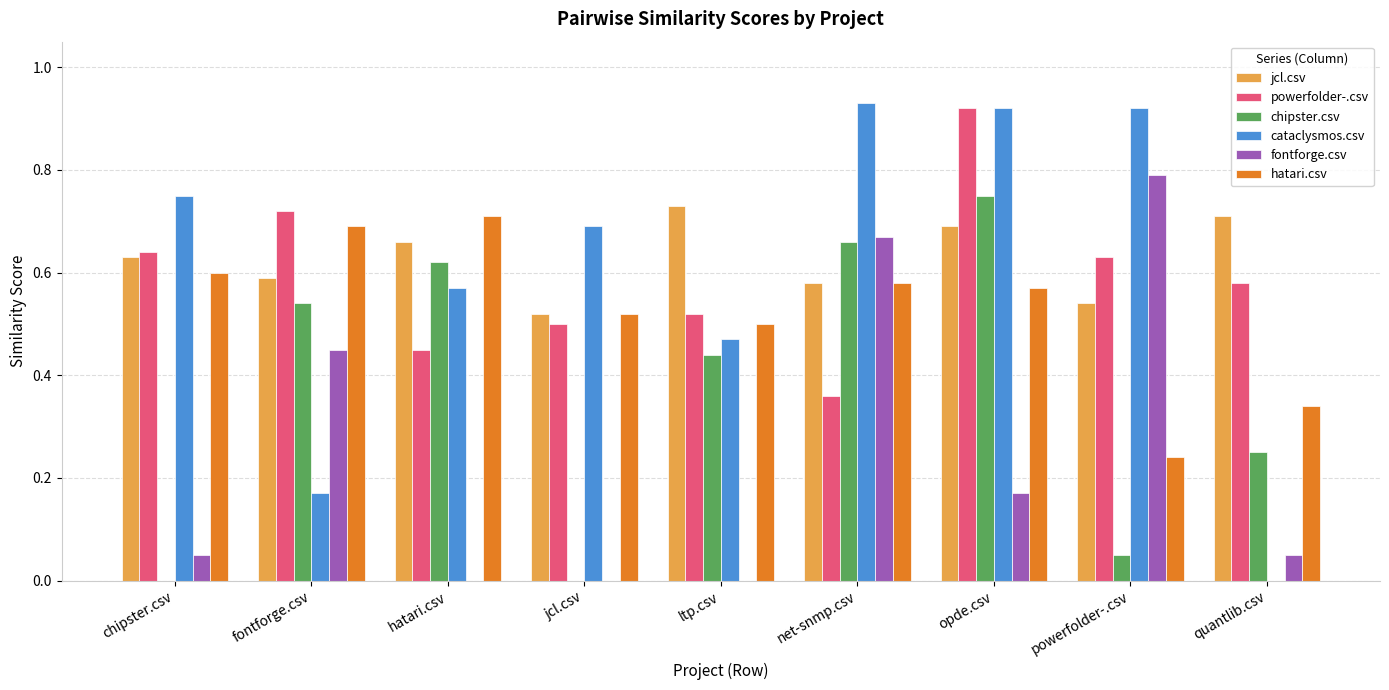

Count the number of data series in this chart.

6